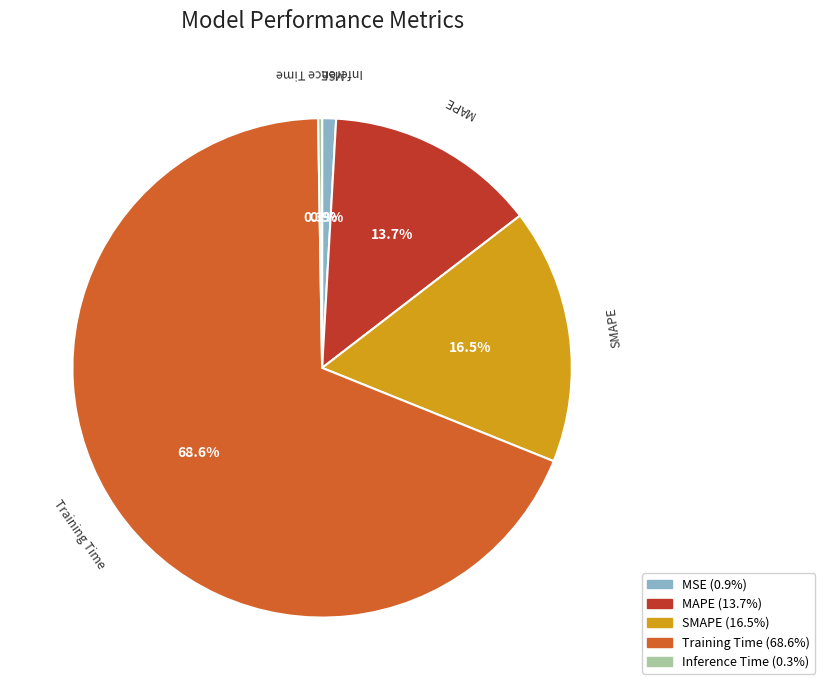

To the nearest percent, what portion does Training Time represent?

69%